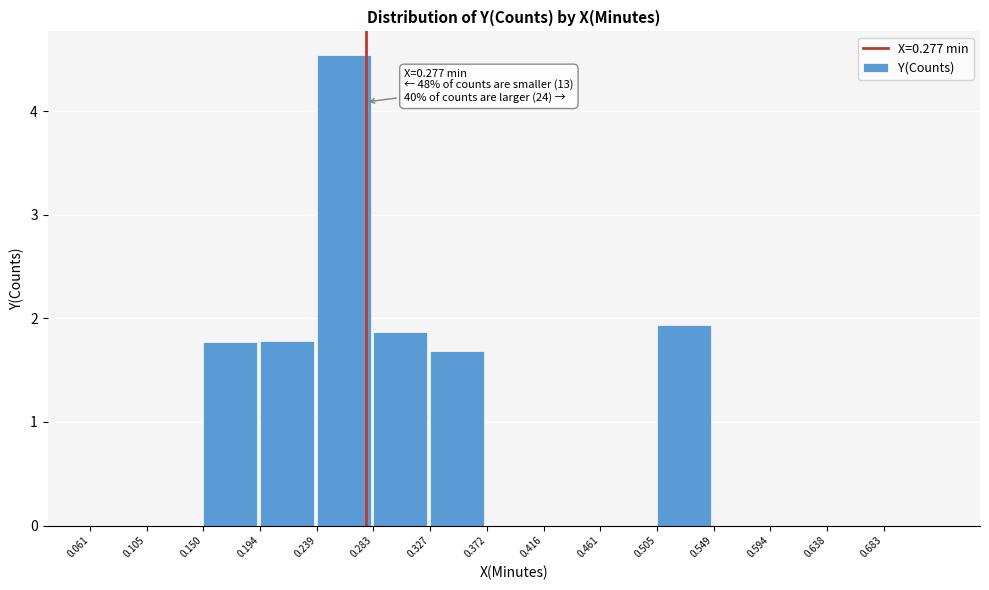

Which range on the x-axis has the tallest bar?

0.240 to 0.285